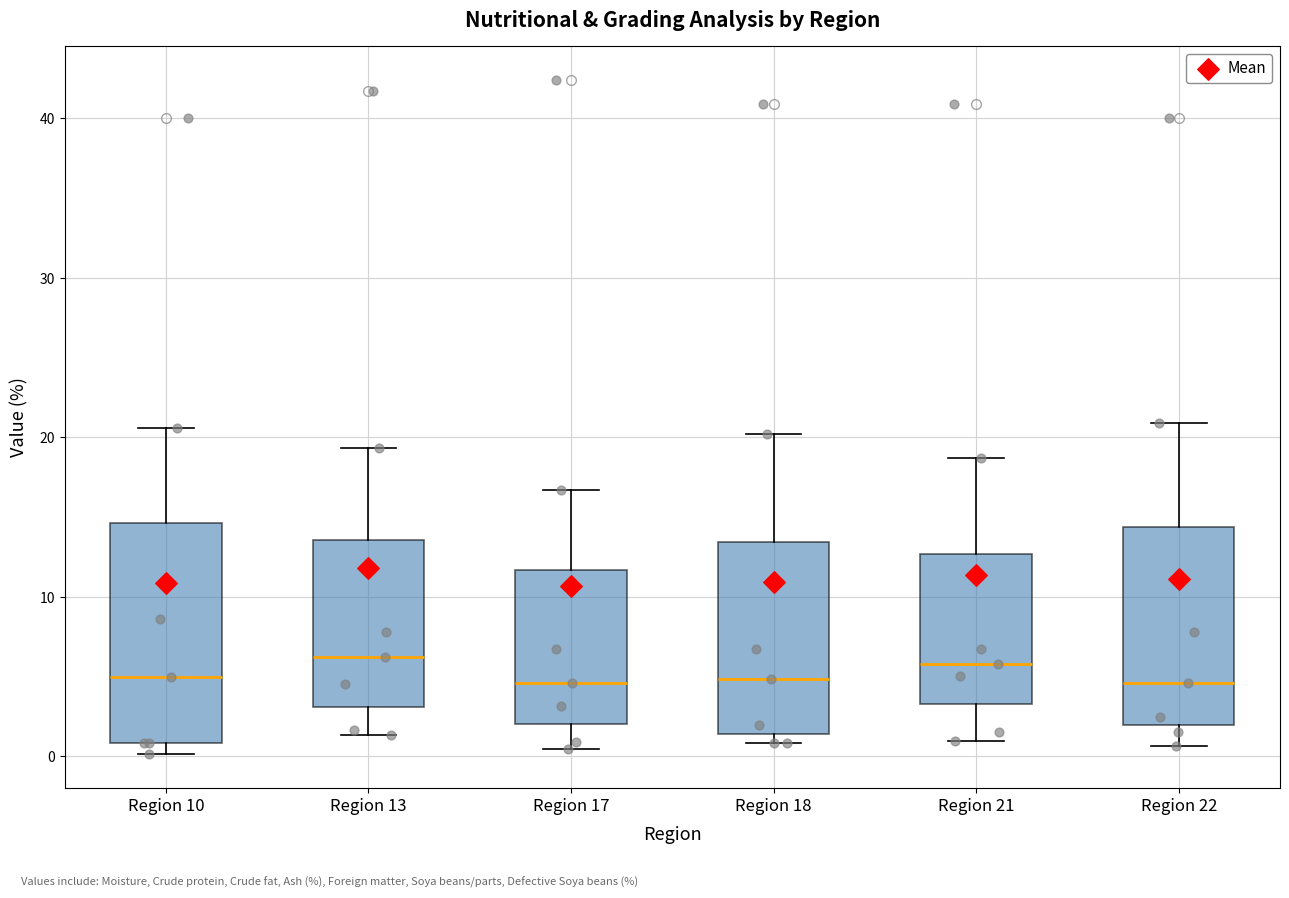

Where is the lower edge of the box for Region 21 on the y-axis? The values are not printed on the chart, so give them approximately, as read against the axis.

3